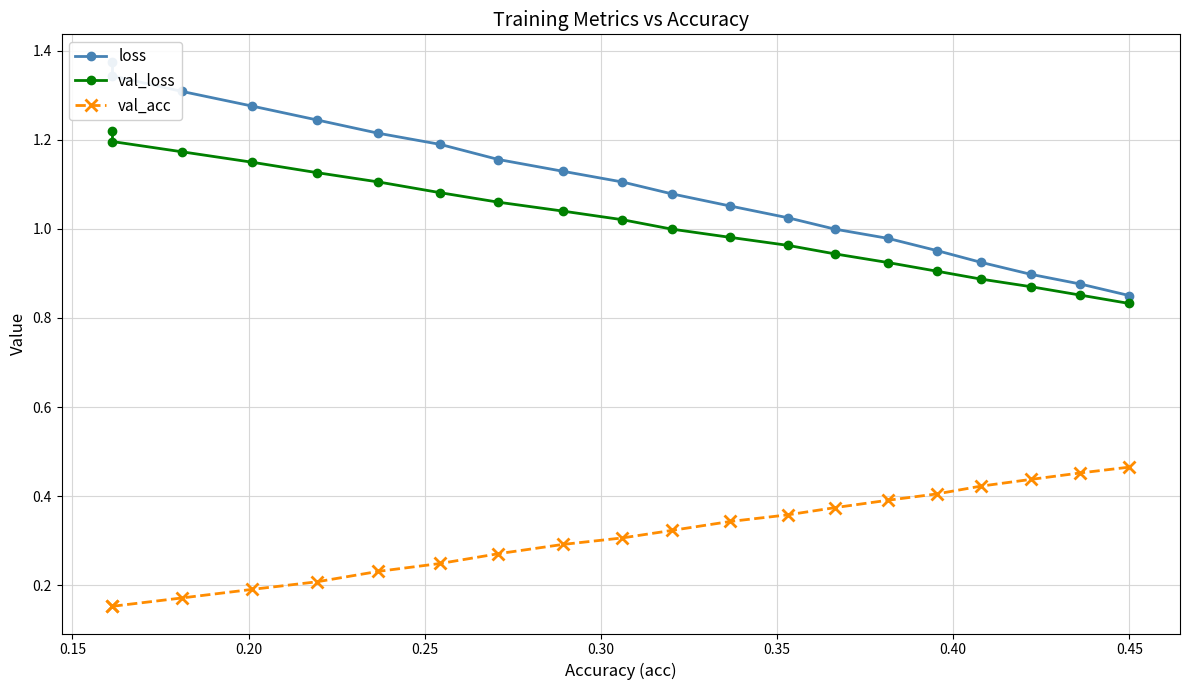

Reading right to left, list all the values displayed in this chart.

loss: 0.9	0.9	0.9	0.9	1.0	1.0	1.0	1.0	1.1	1.1	1.1	1.1	1.2	1.2	1.2	1.2	1.3	1.3	1.3	1.4
val_loss: 0.8	0.9	0.9	0.9	0.9	0.9	0.9	1.0	1.0	1.0	1.0	1.0	1.1	1.1	1.1	1.1	1.1	1.2	1.2	1.2
val_acc: 0.5	0.5	0.4	0.4	0.4	0.4	0.4	0.4	0.3	0.3	0.3	0.3	0.3	0.2	0.2	0.2	0.2	0.2	0.2	0.2